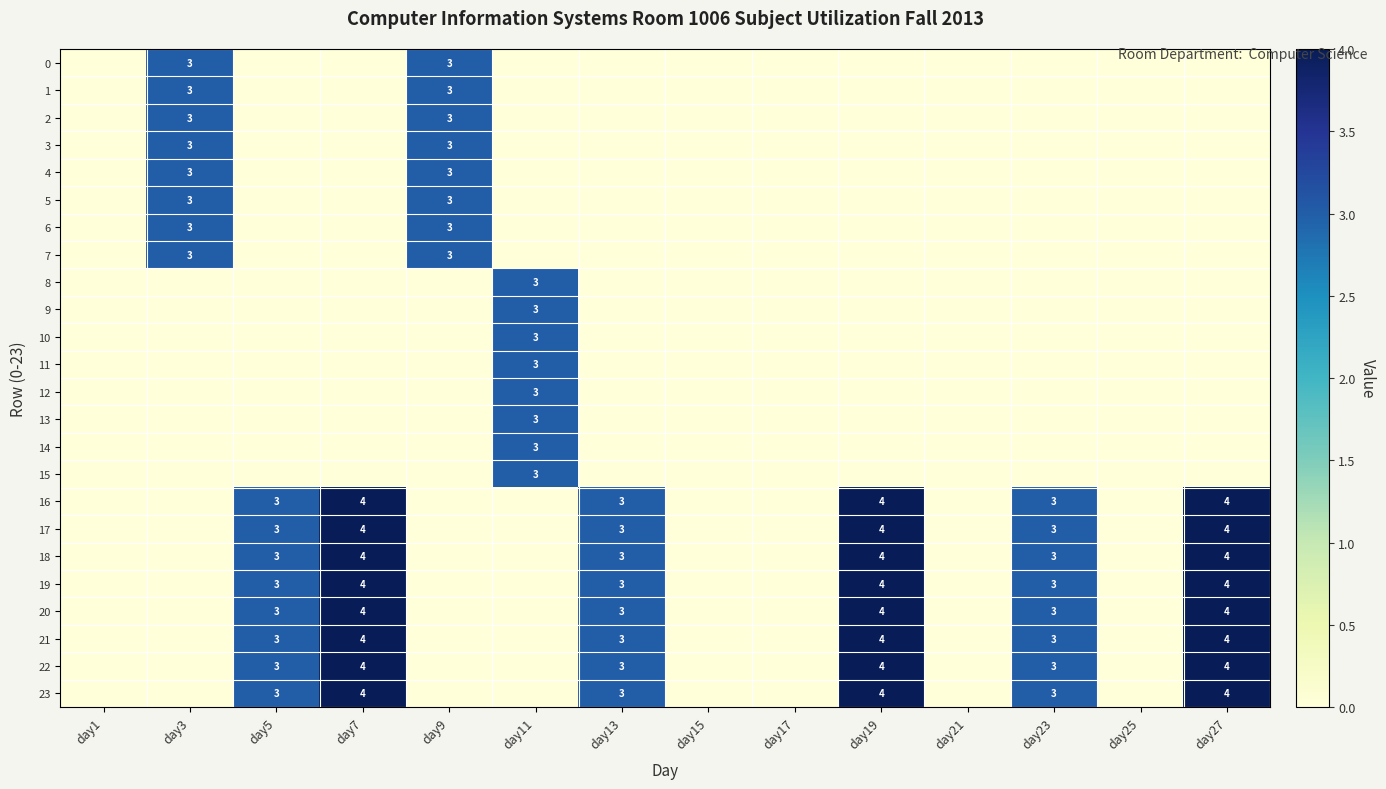

True or false: 22 has a value of 4 at day23.

False